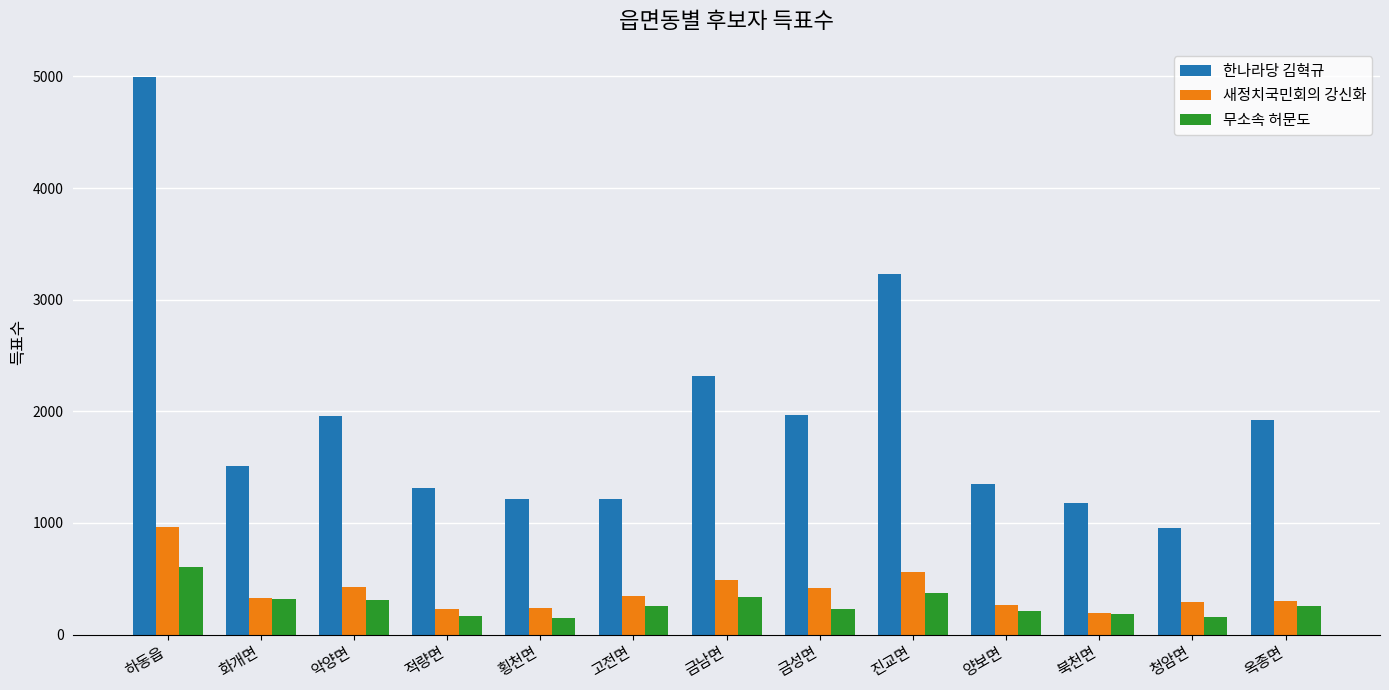

Which series has the largest total across all categories?

한나라당 김혁규